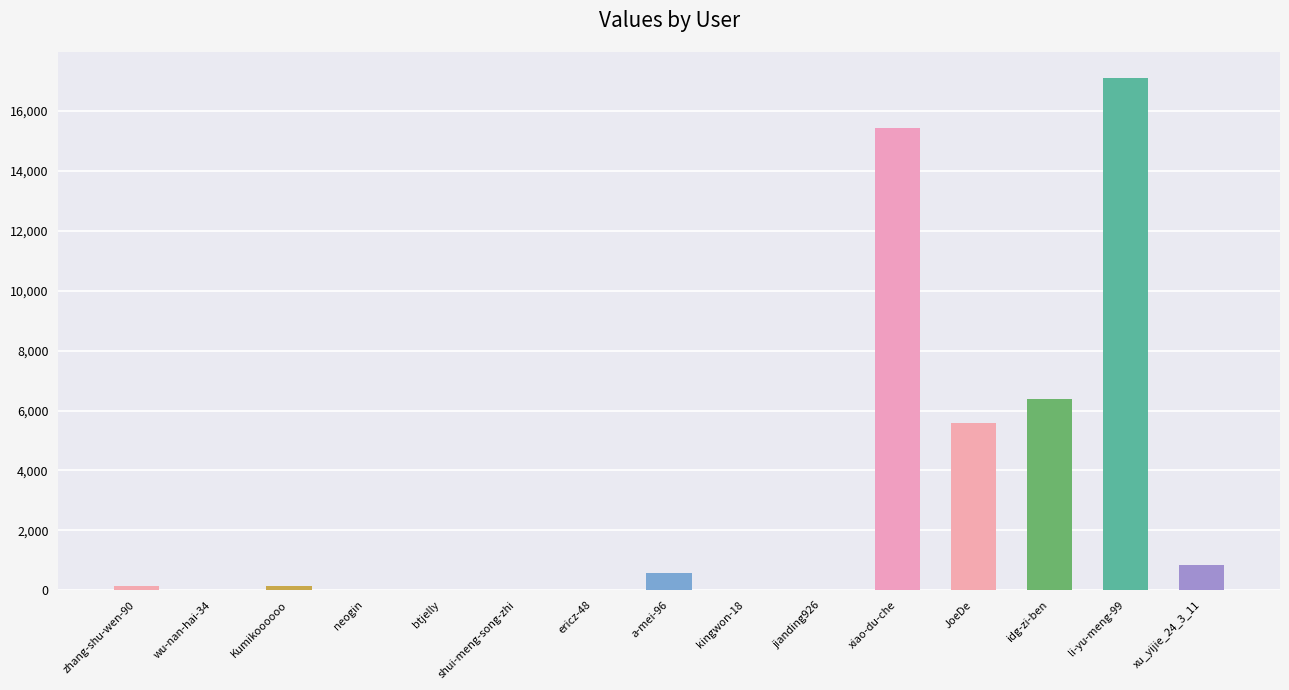

How many distinct data groups are displayed?

1